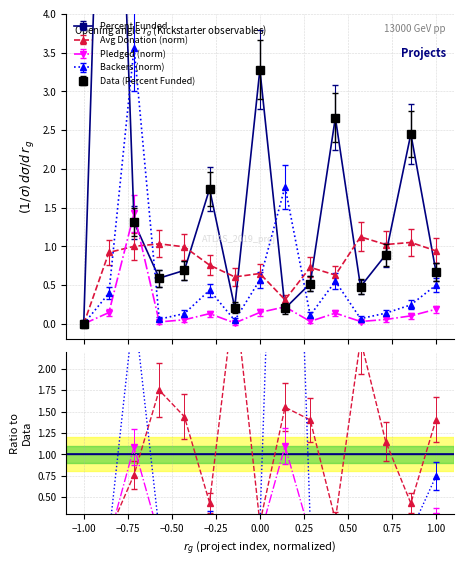

True or false: Average Donation has more than 1 interior local peaks.

True